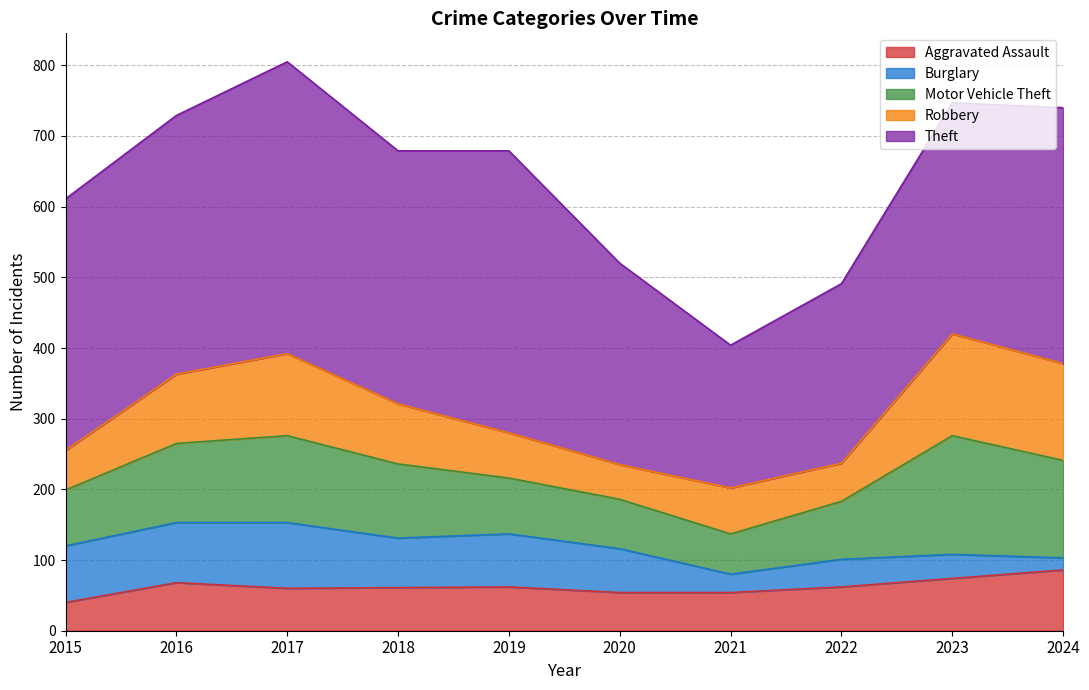

Which series has the largest total across all categories?

Theft